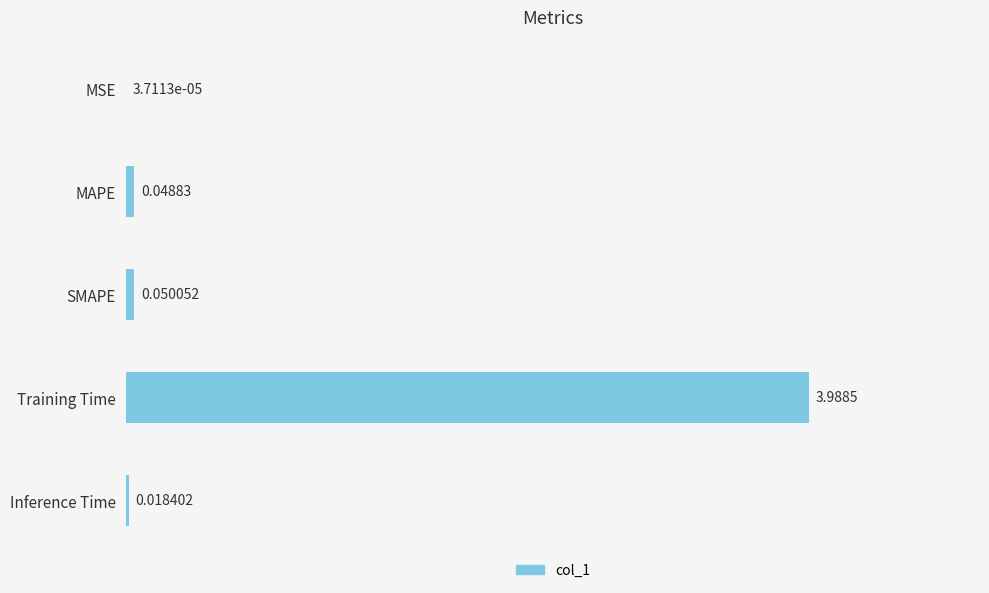

At which category does the chart reach its peak across all series?

Training Time